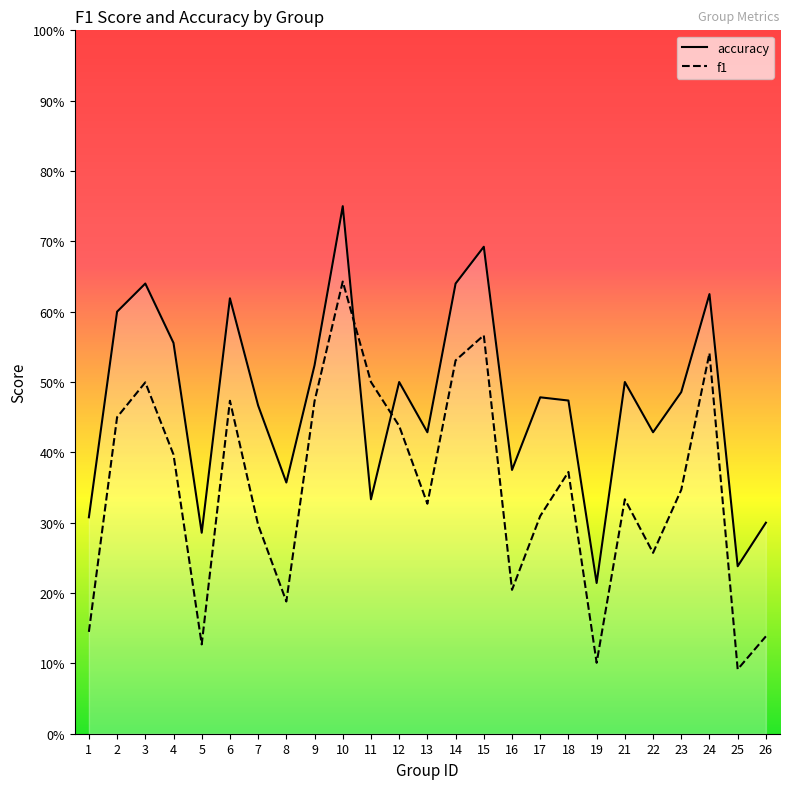

What is the spread (max minus min) of values at 17?

0.2